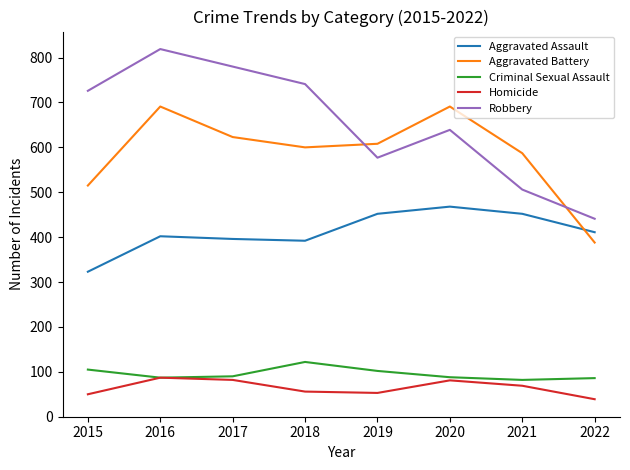

Between 2020 and 2021, which series saw the biggest shift?

Robbery